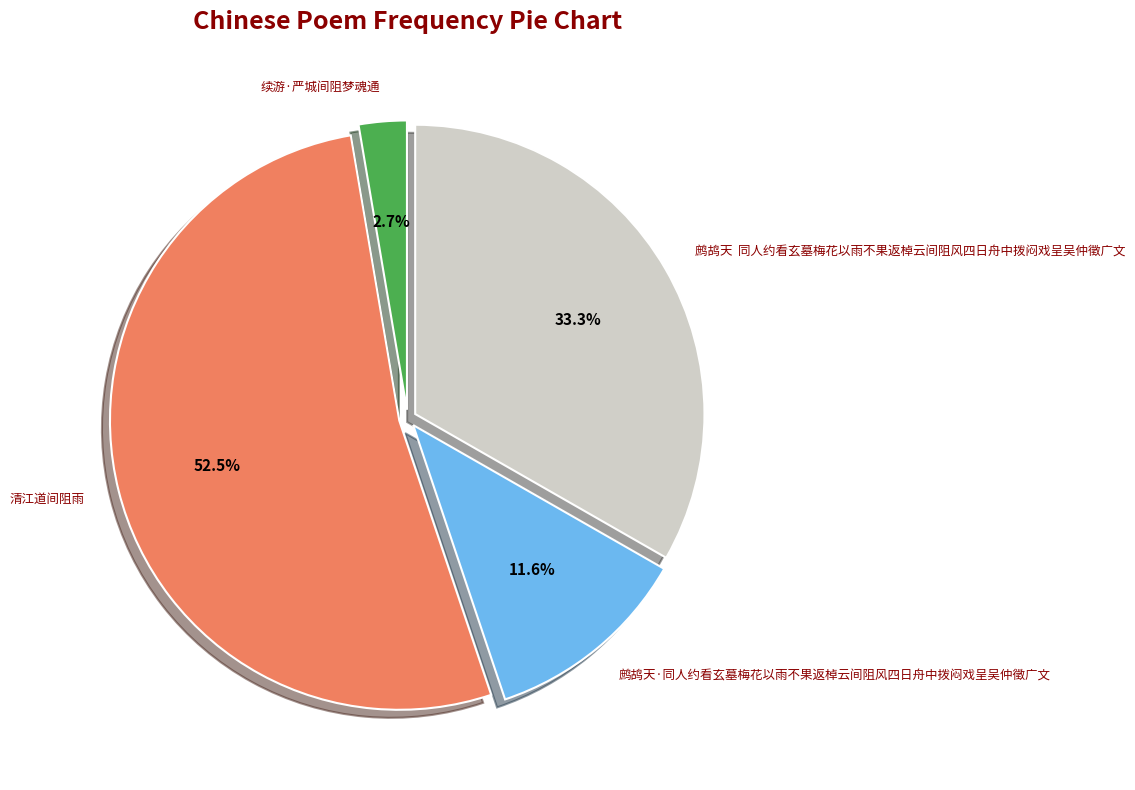

Is 清江道间阻雨 the majority of the pie?

Yes